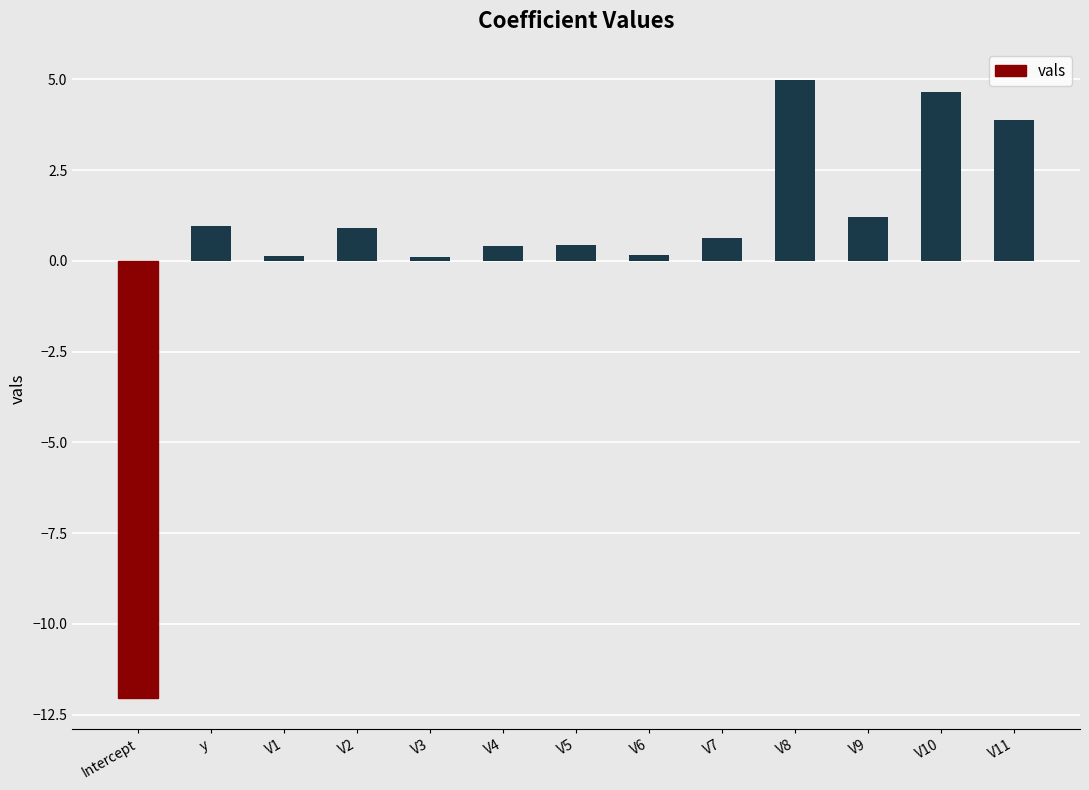

What is the maximum value shown in the chart?

5.0